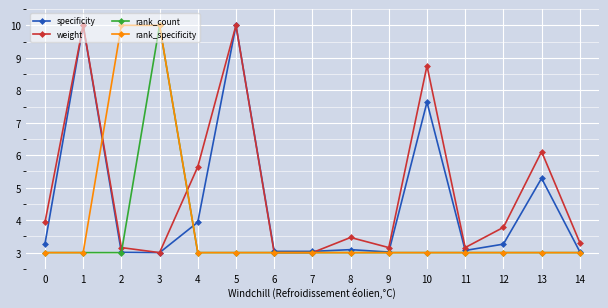

What is the maximum value shown in the chart?

10.0